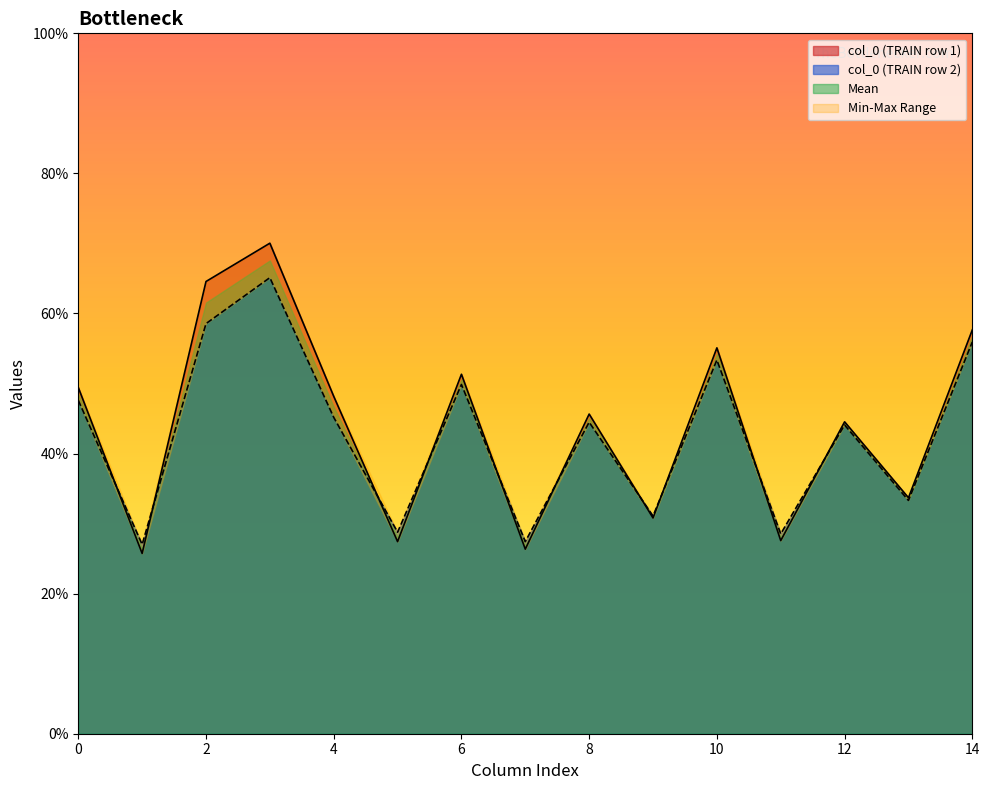

Is the value of col_0 (TRAIN row 2) at 12 greater than the value of col_0 (TRAIN row 1) at 4?

No